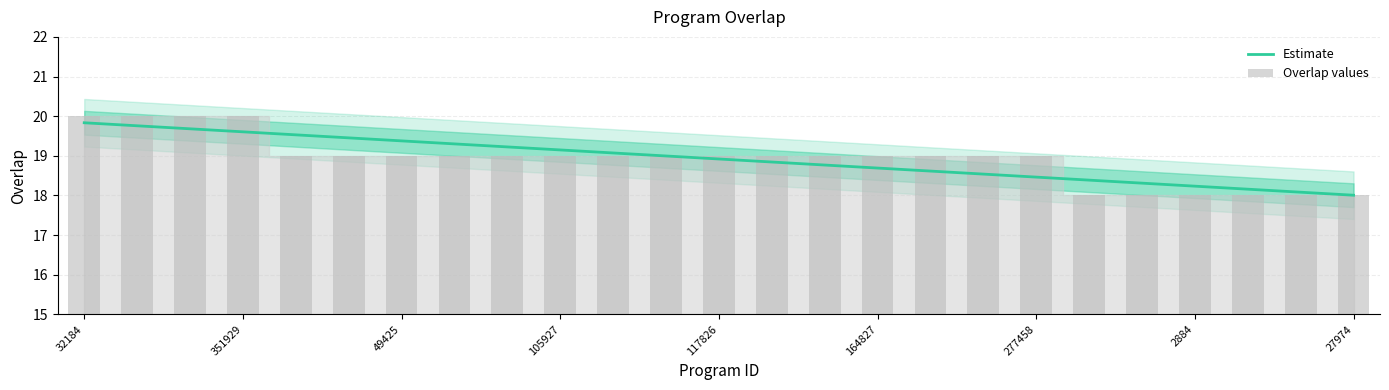

Which series has the largest total across all categories?

Estimate